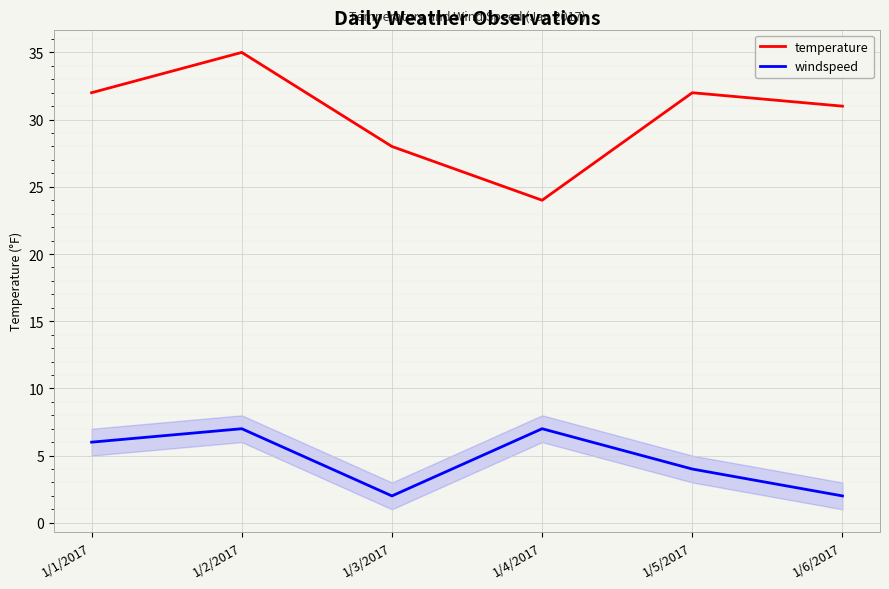

At which category does windspeed reach its first local peak?

1/2/2017